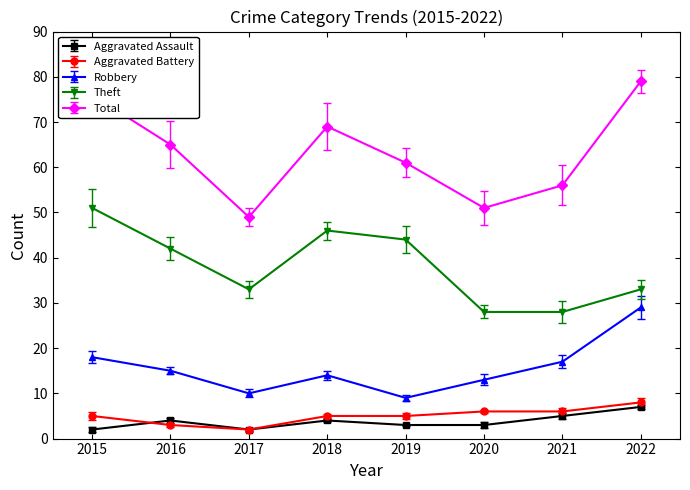

Where does the Robbery series first go above 15?

2015